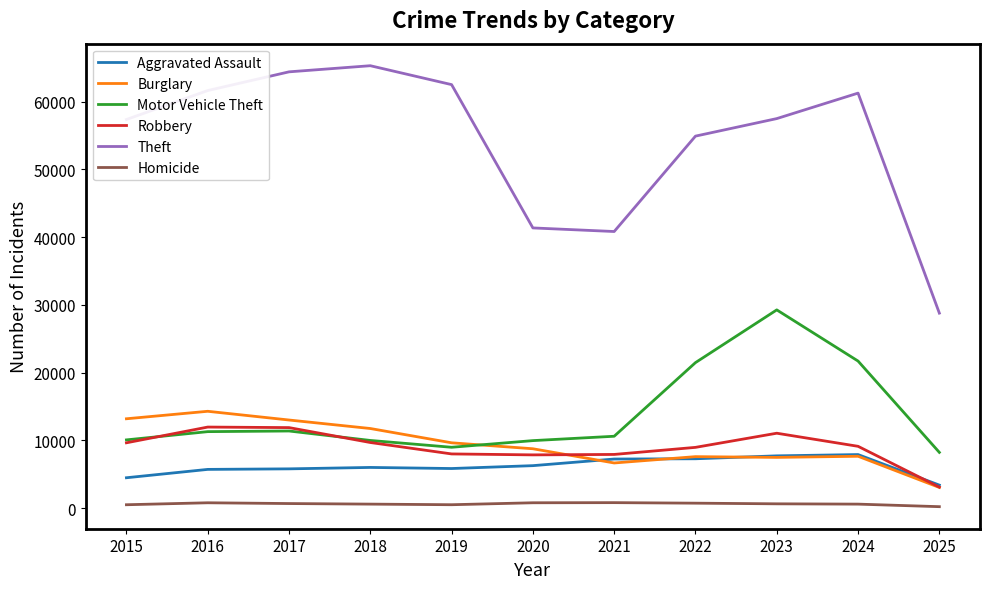

What is the greatest value displayed?

65290